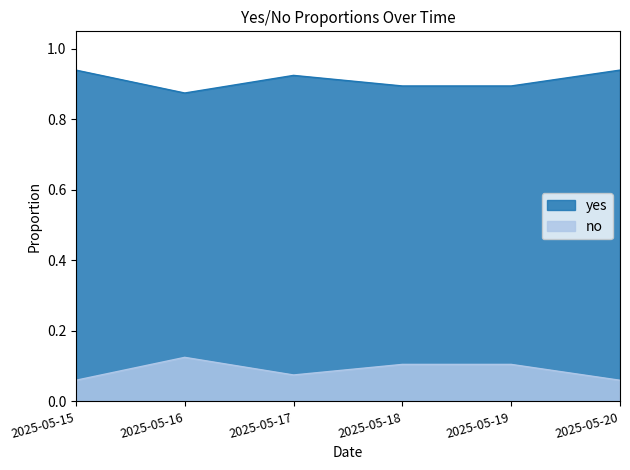

How many no values are between 0 and 1?

6